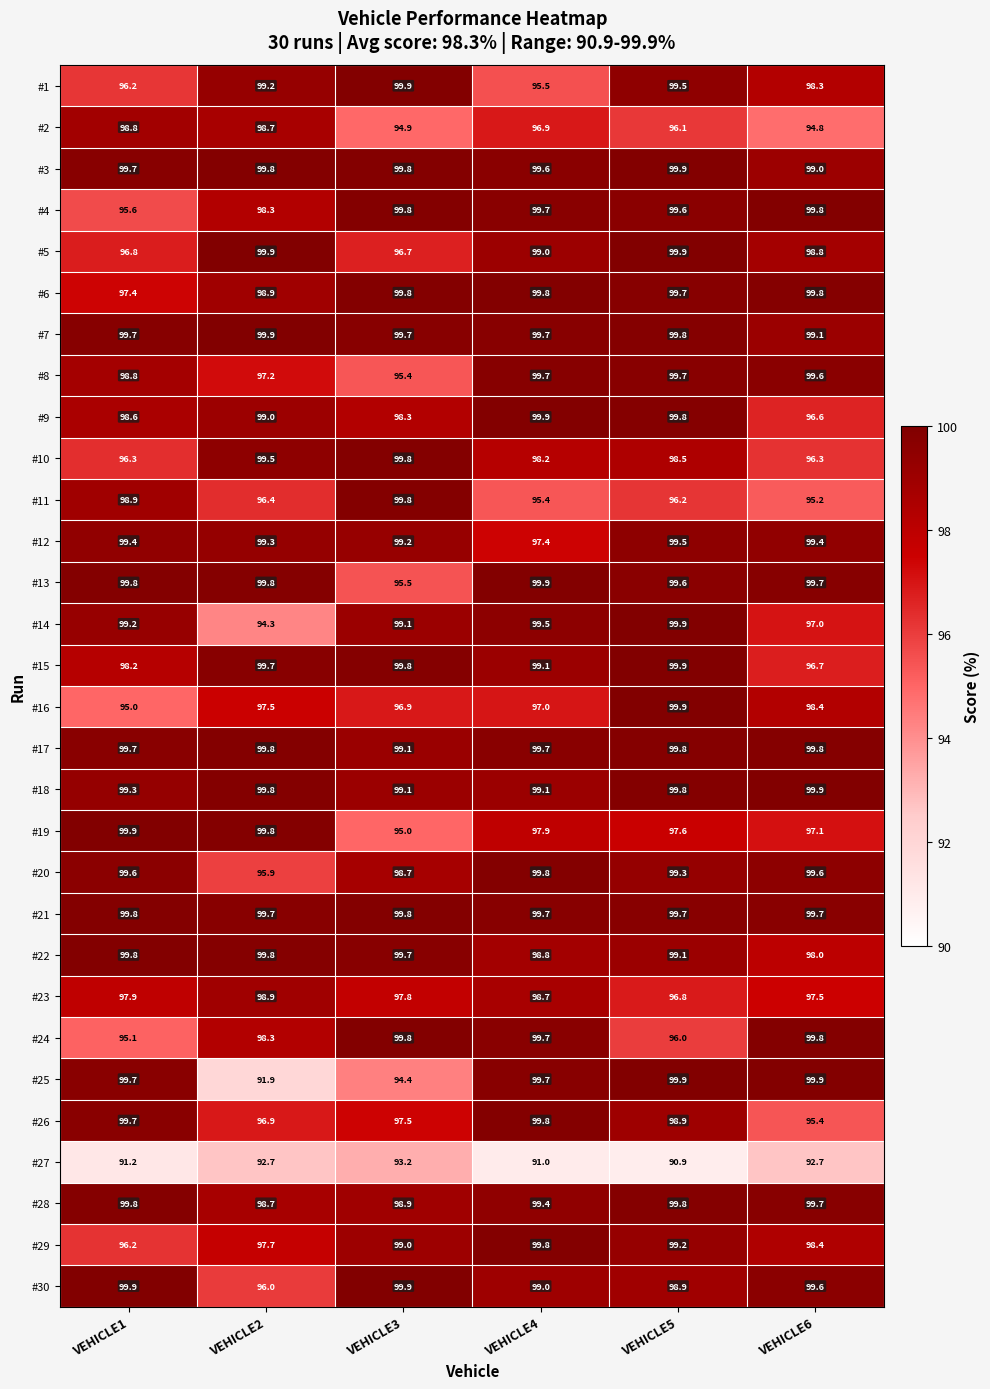

Count the number of data series in this chart.

30